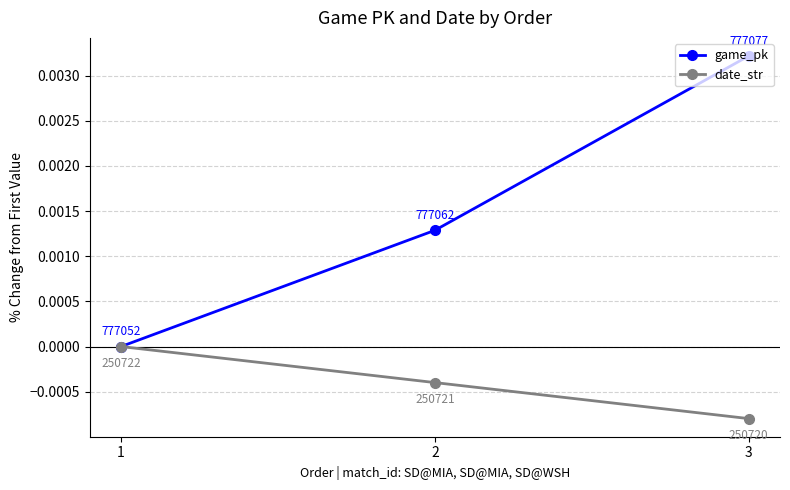

The value of game_pk at 1 is 0.0. True or false?

True